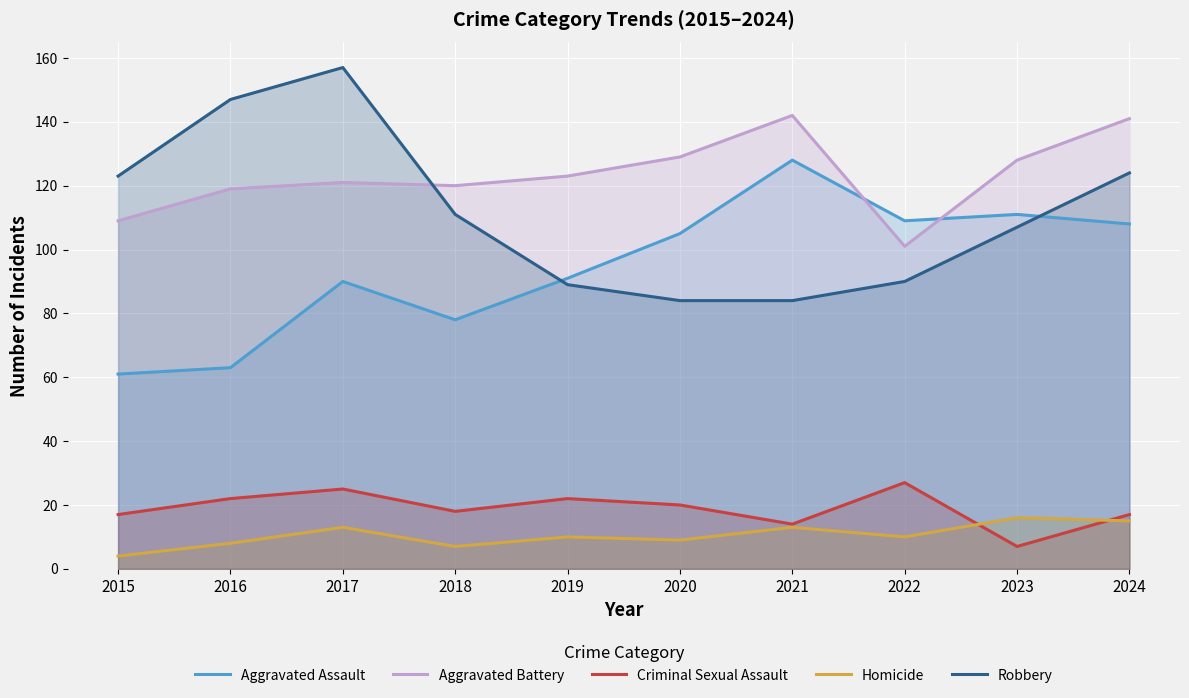

At which category does Robbery reach its first local peak?

2017